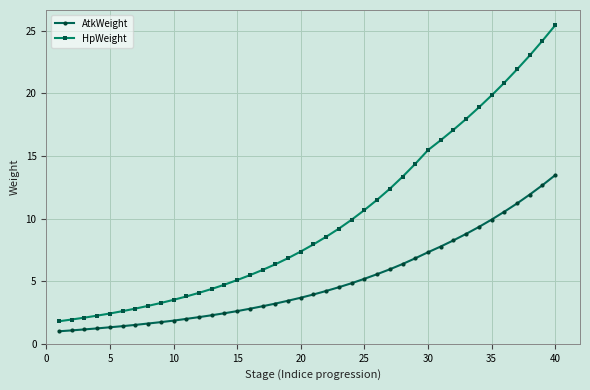

Rank the series by their maximum value, from lowest to highest.

AtkWeight, HpWeight